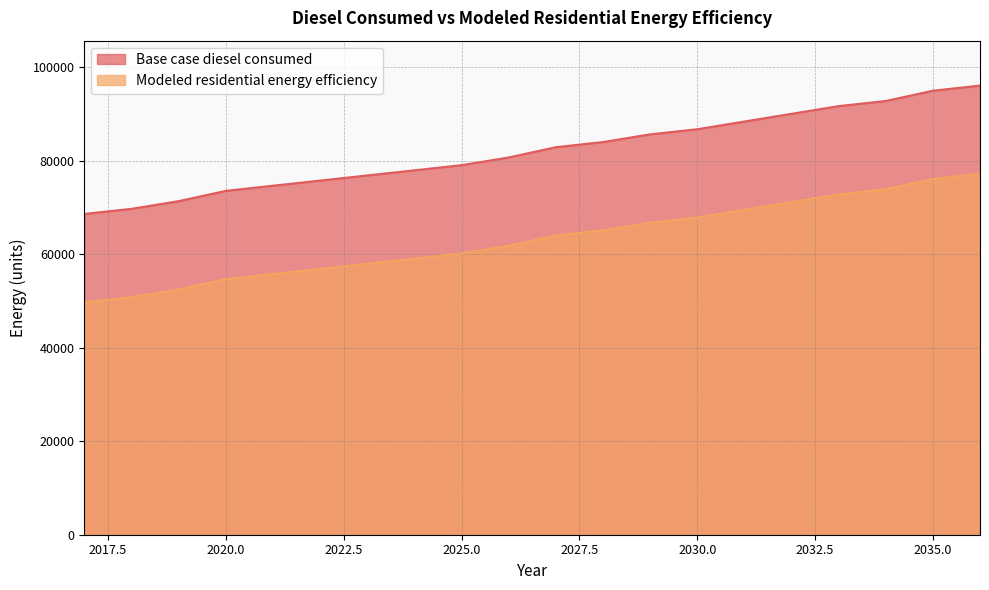

At how many categories does at least one series exceed 54825?

20